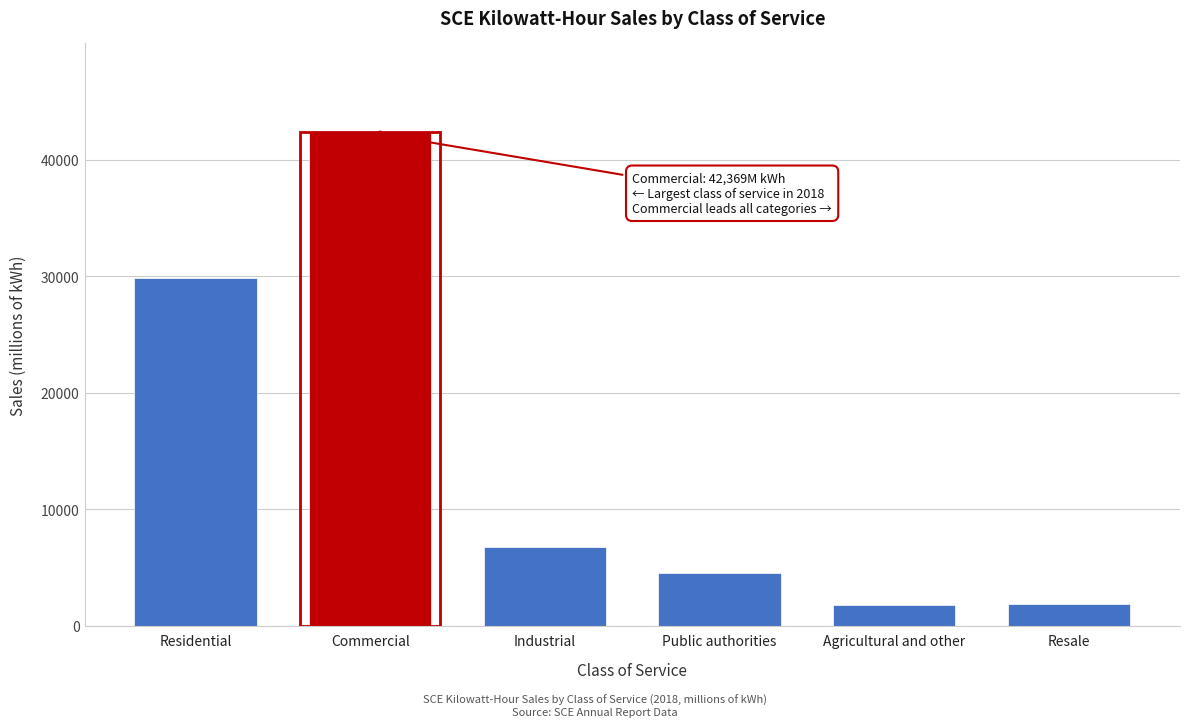

What is the average value?

14524